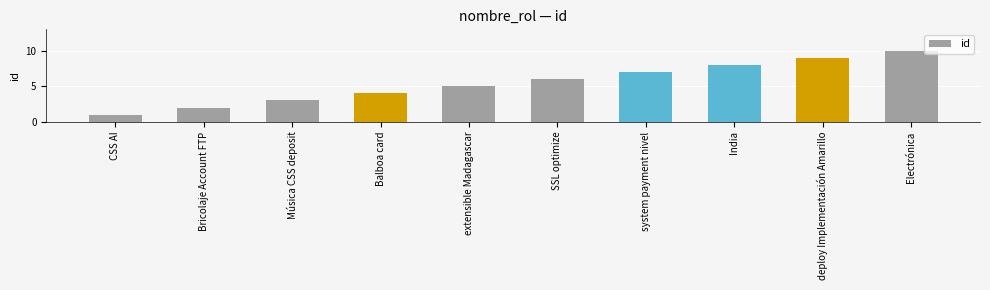

At which label is the value closest to 5?

extensible Madagascar